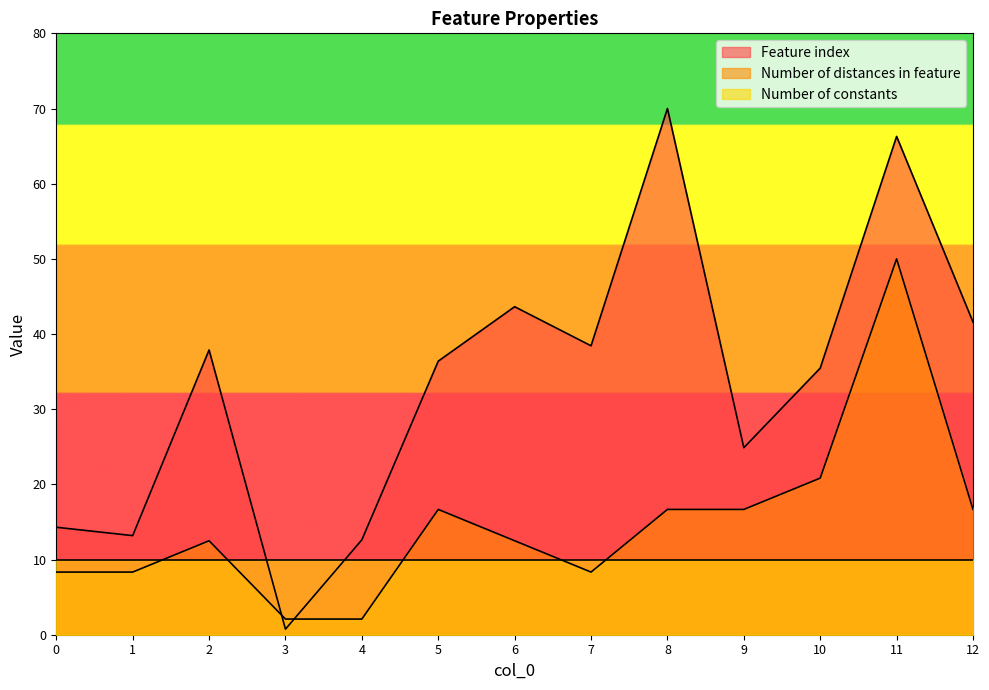

What is the difference between the Feature index values at 6 and 10?

8.2